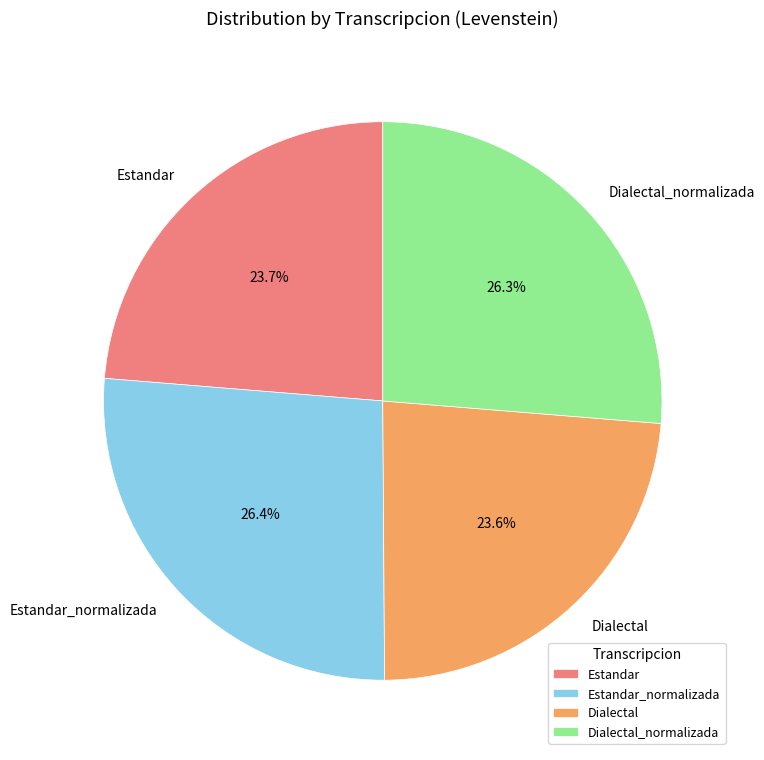

To the nearest percent, what is the difference between the largest and smallest slice percentages?

3%